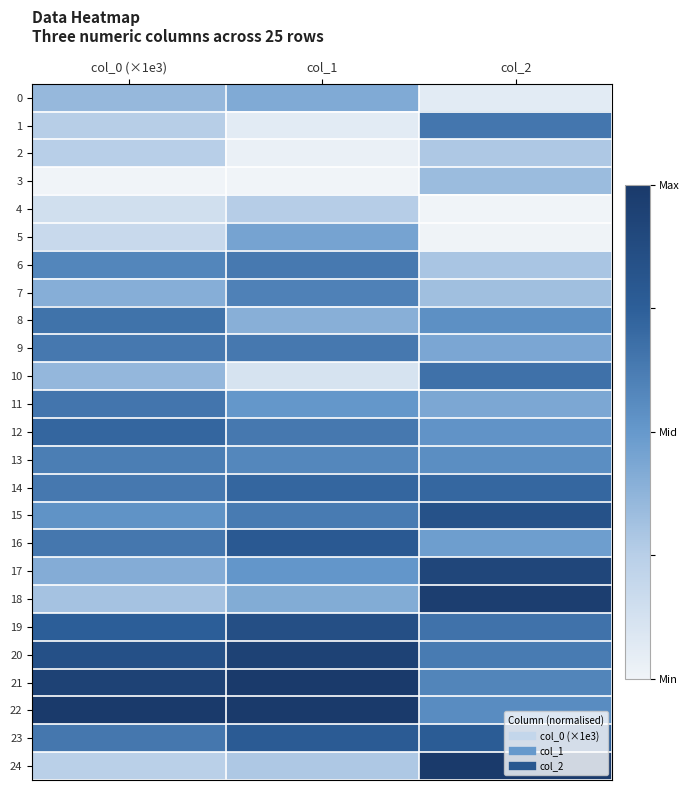

Between col_0 (×1e3) and col_1, which series saw the biggest shift?

5